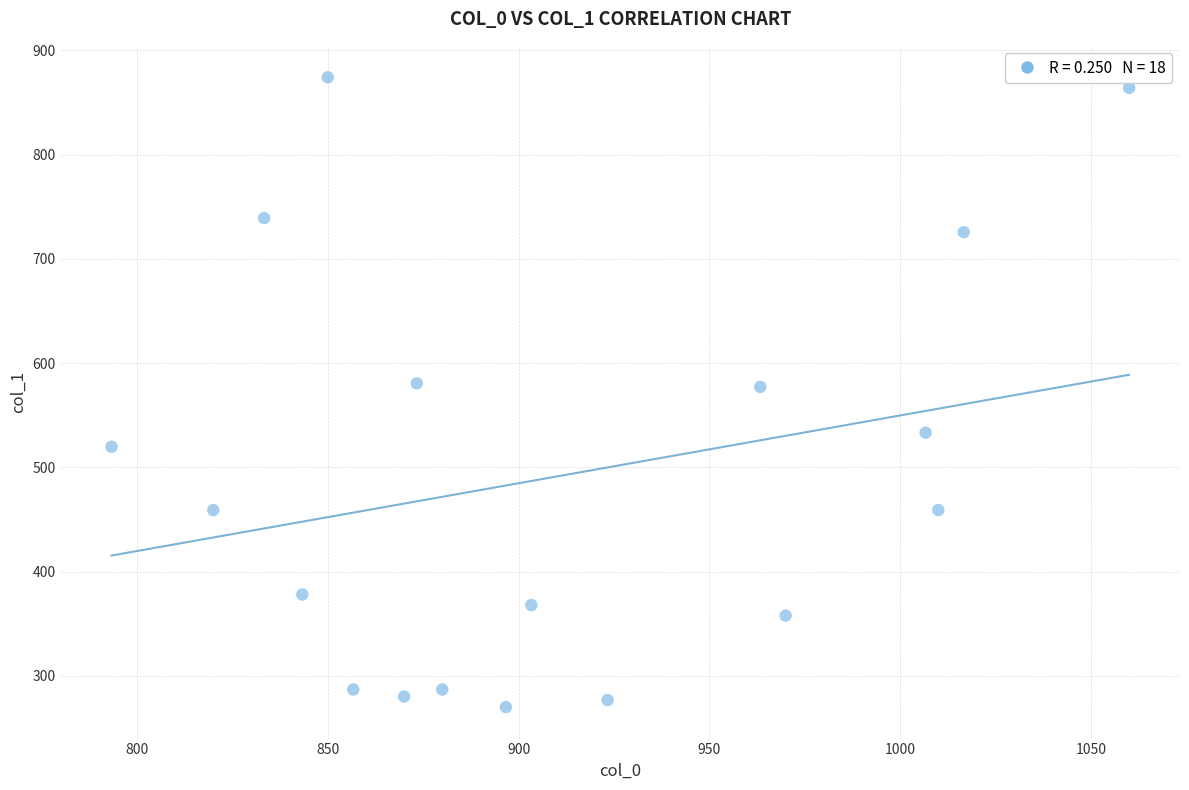

What is the range of X values (max minus min)?

266.7